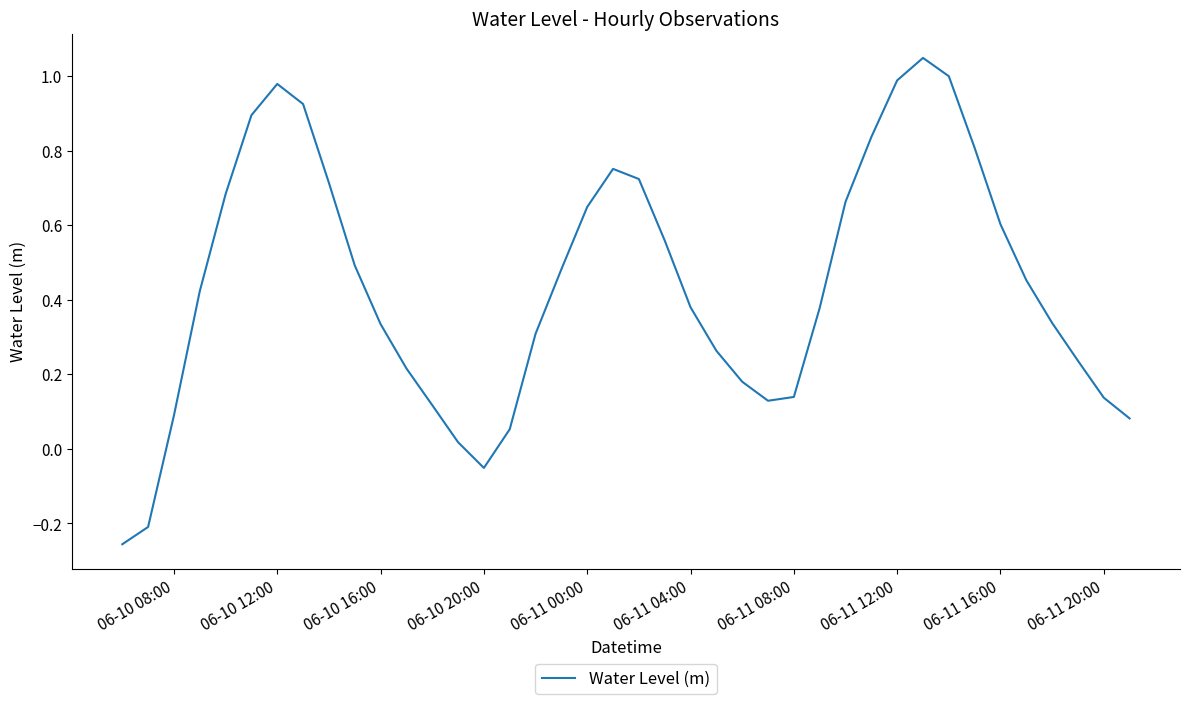

What is the difference between the maximum and minimum values?

1.3